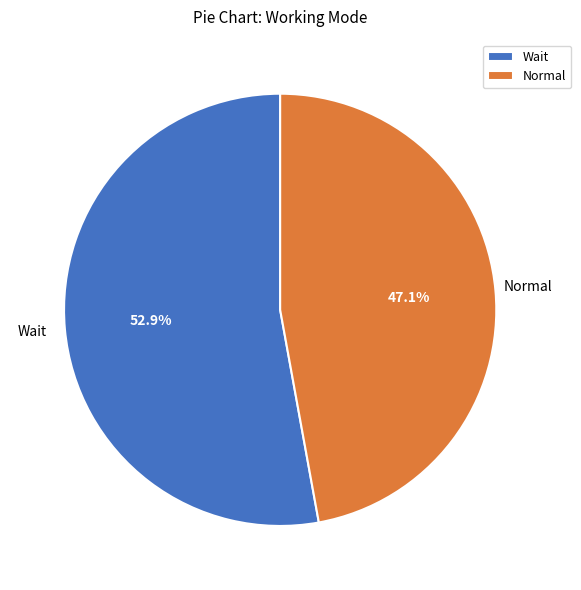

What percentage do Wait and Normal together represent?

100.0%